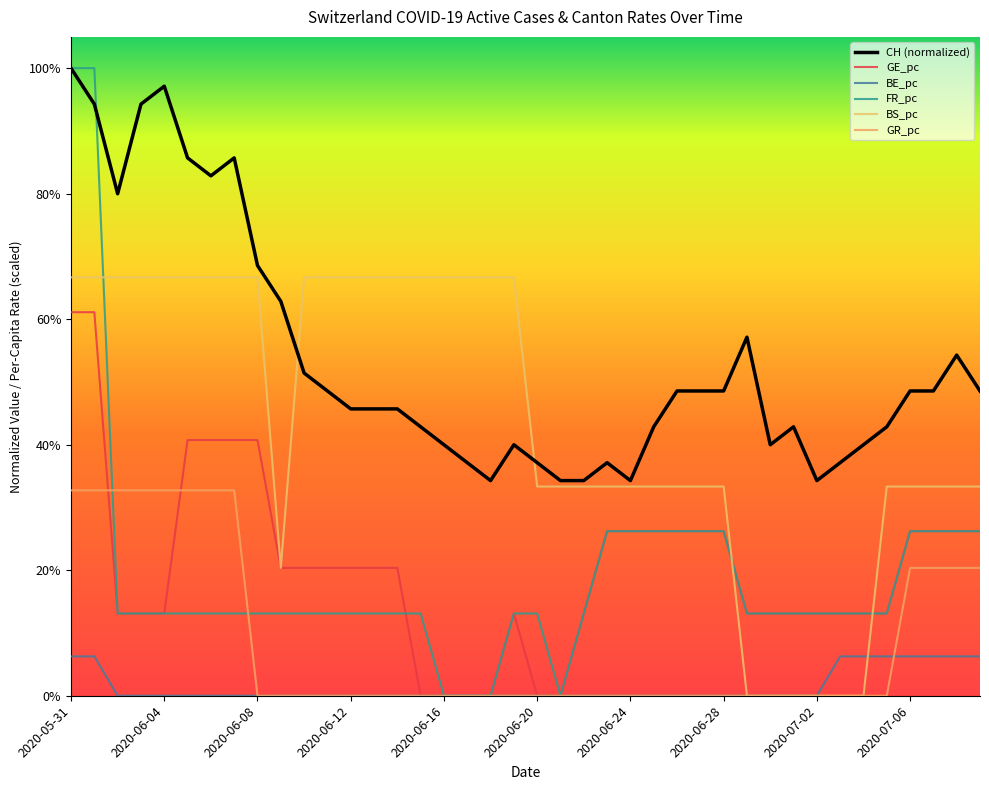

What is the label of the 26th point from the right?

2020-06-14